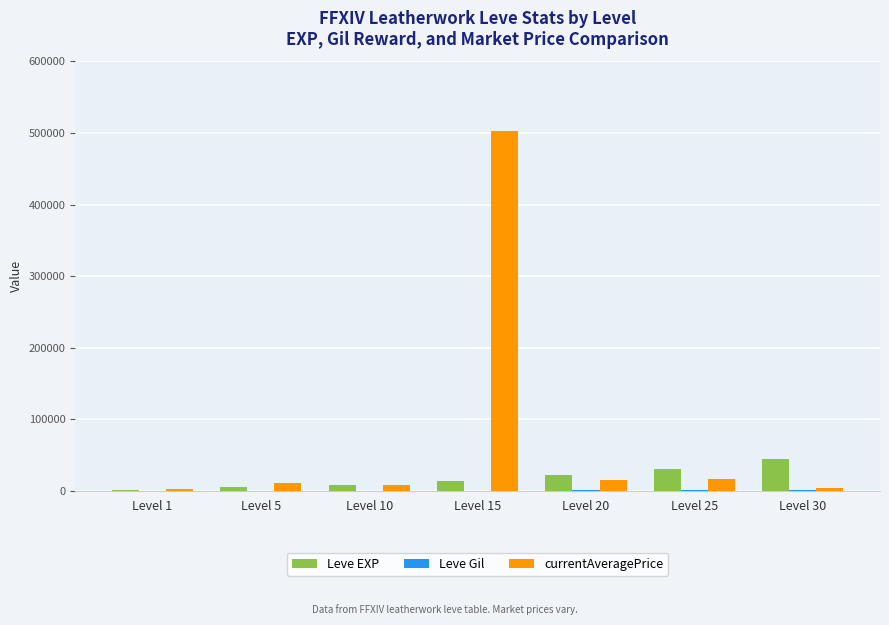

Read the Leve EXP value at Level 15.

13040